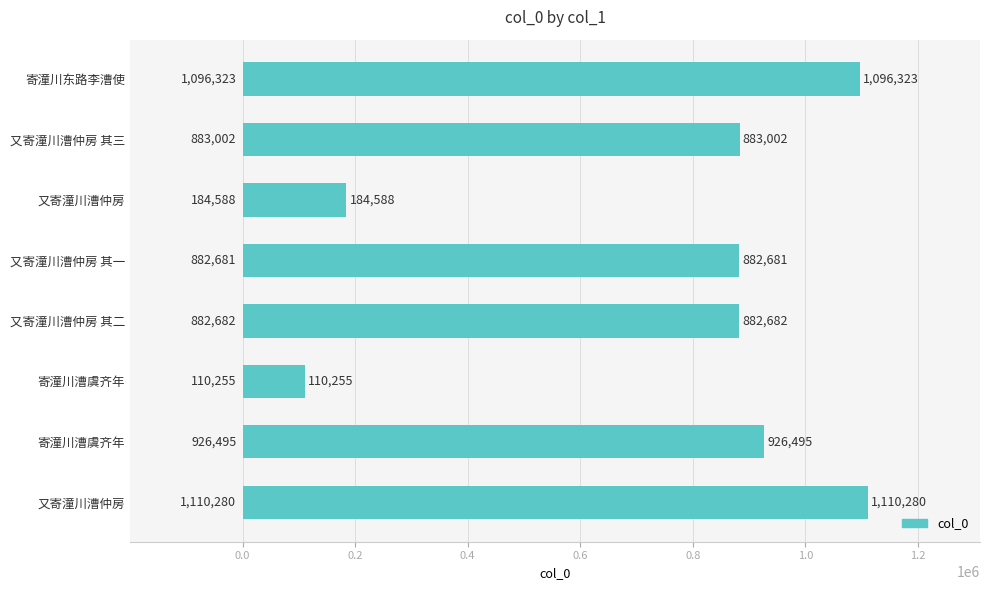

Does the chart contain any negative values?

No